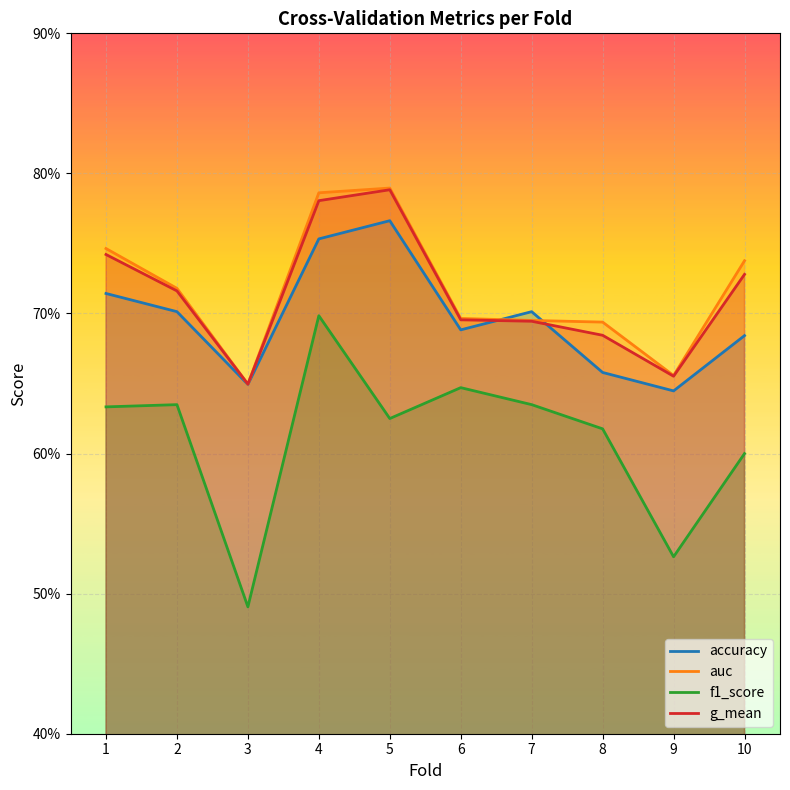

Which has a higher value, 10 or 8?

10